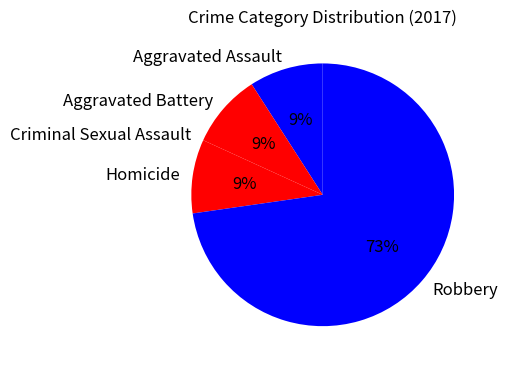

To the nearest percent, what is the difference between the Homicide and Robbery slice percentages?

64%